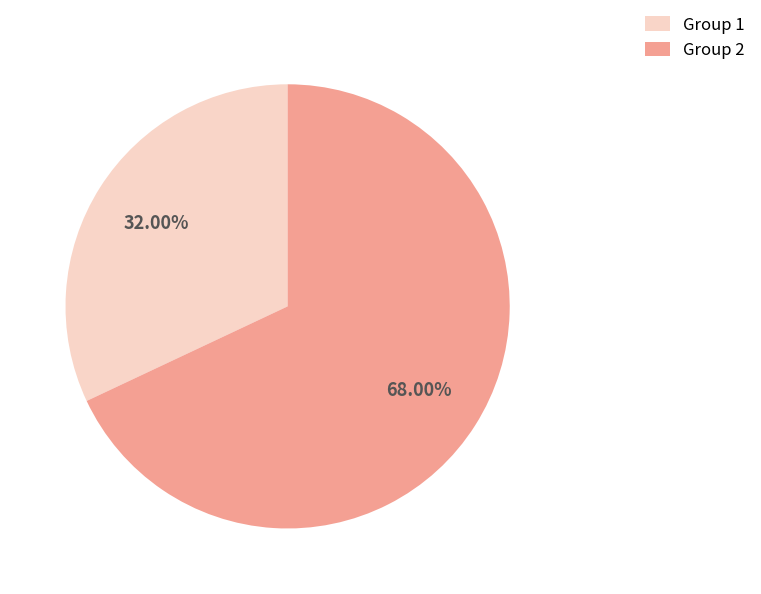

Does any single category account for the majority?

Yes